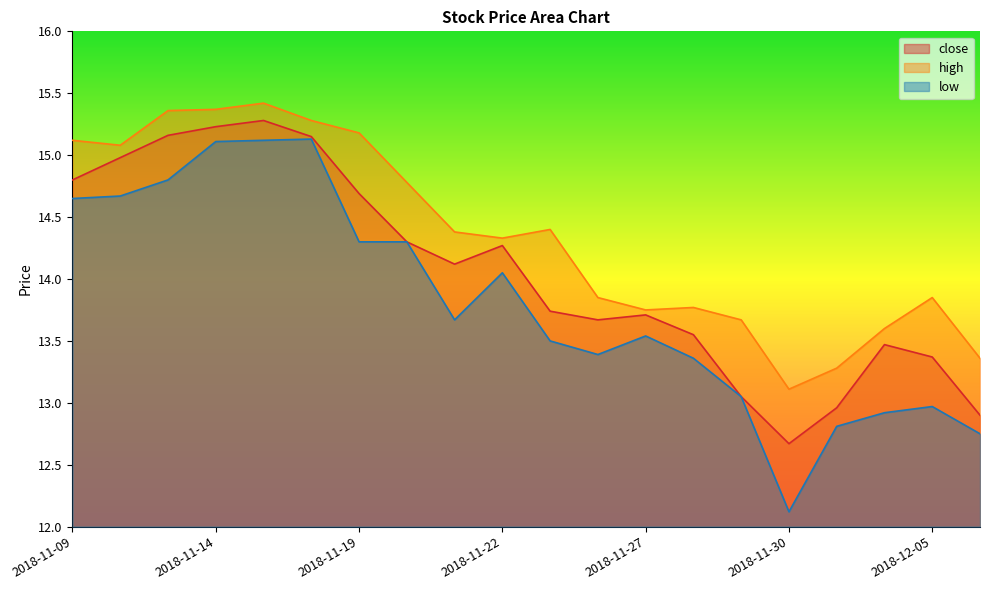

What is the minimum value shown in the chart?

12.1